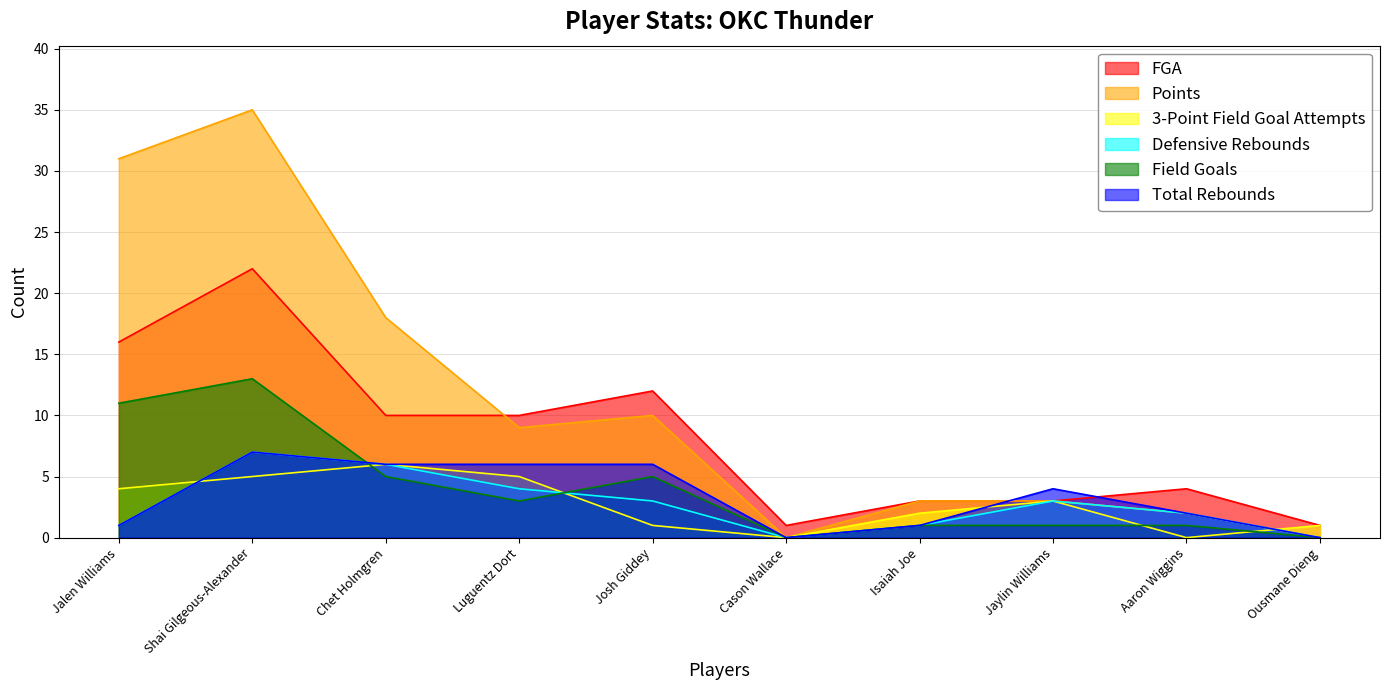

The Points series shows 4 at Luguentz Dort. True or false?

False